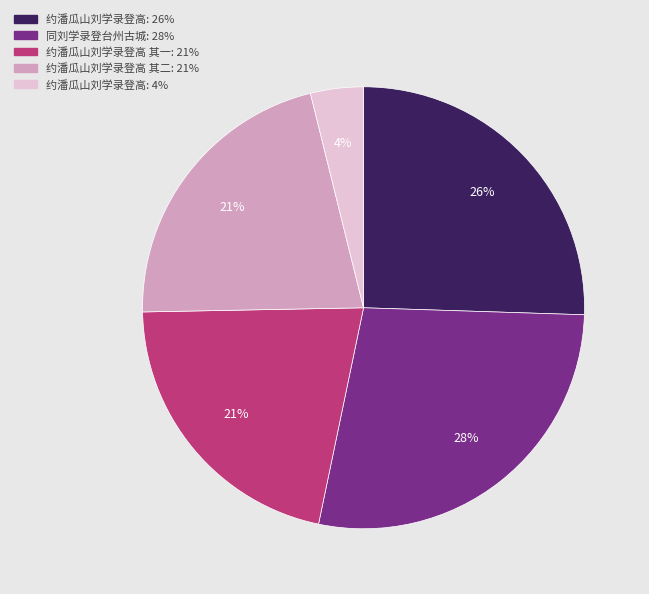

Is there any slice that represents more than half of the pie?

No